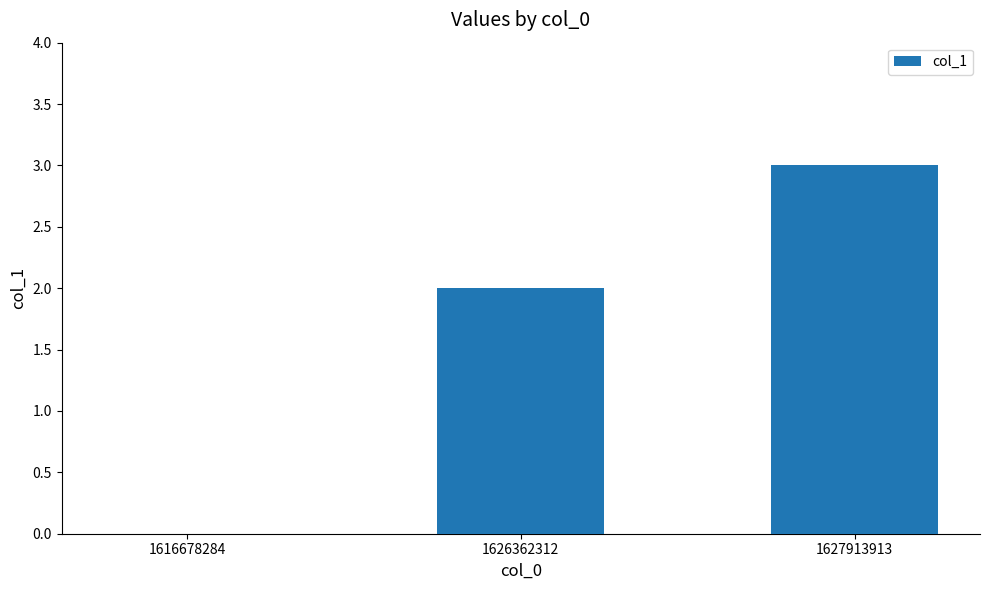

Reading right to left, what are all the values shown in this chart?

1627913913=3	1626362312=2	1616678284=0